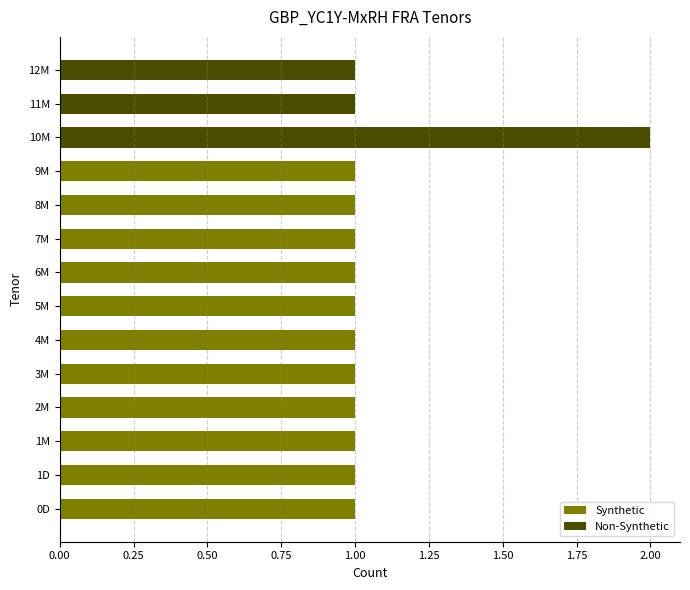

What is the label of the 4th bar from the right?

9M